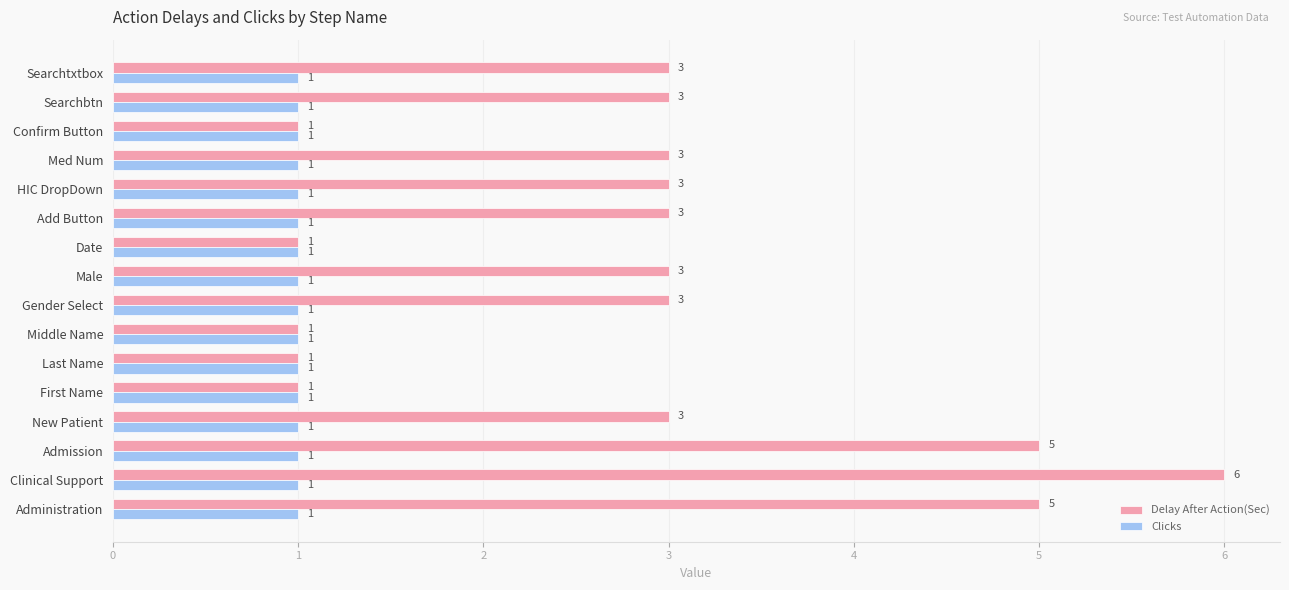

Is the value of Clicks at Last Name greater than the value of Delay After Action(Sec) at Med Num?

No